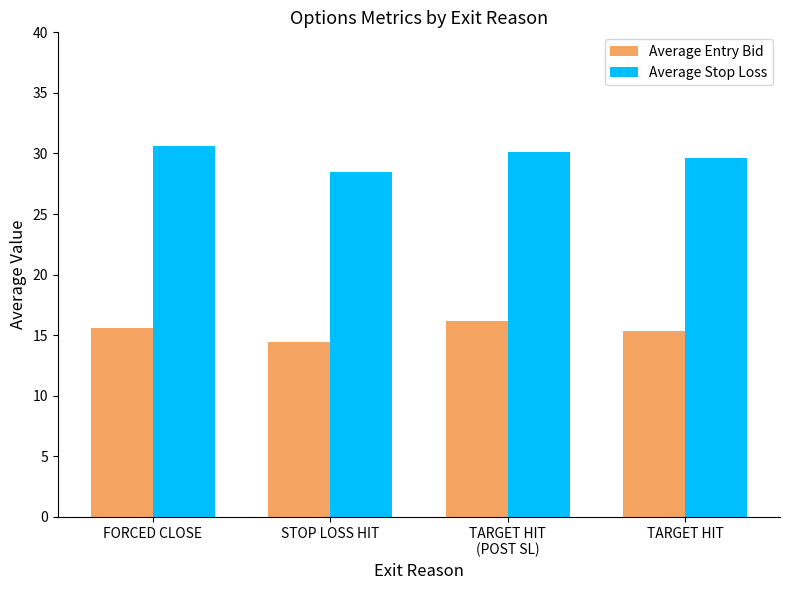

What is the highest value of the Average Stop Loss series?

30.6